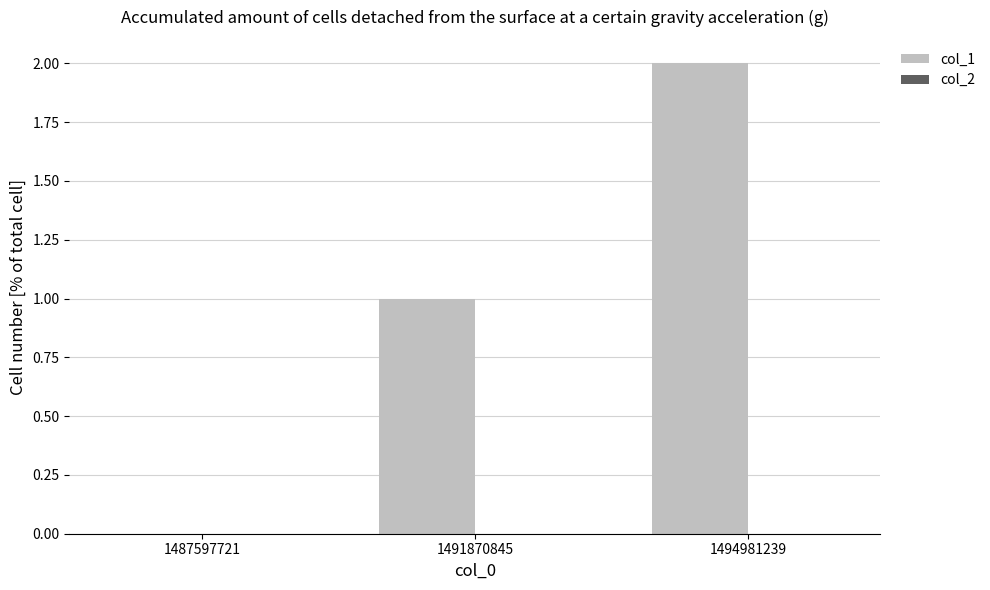

Approximately how many times larger is the value at 1491870845 compared to 1494981239?

0.5